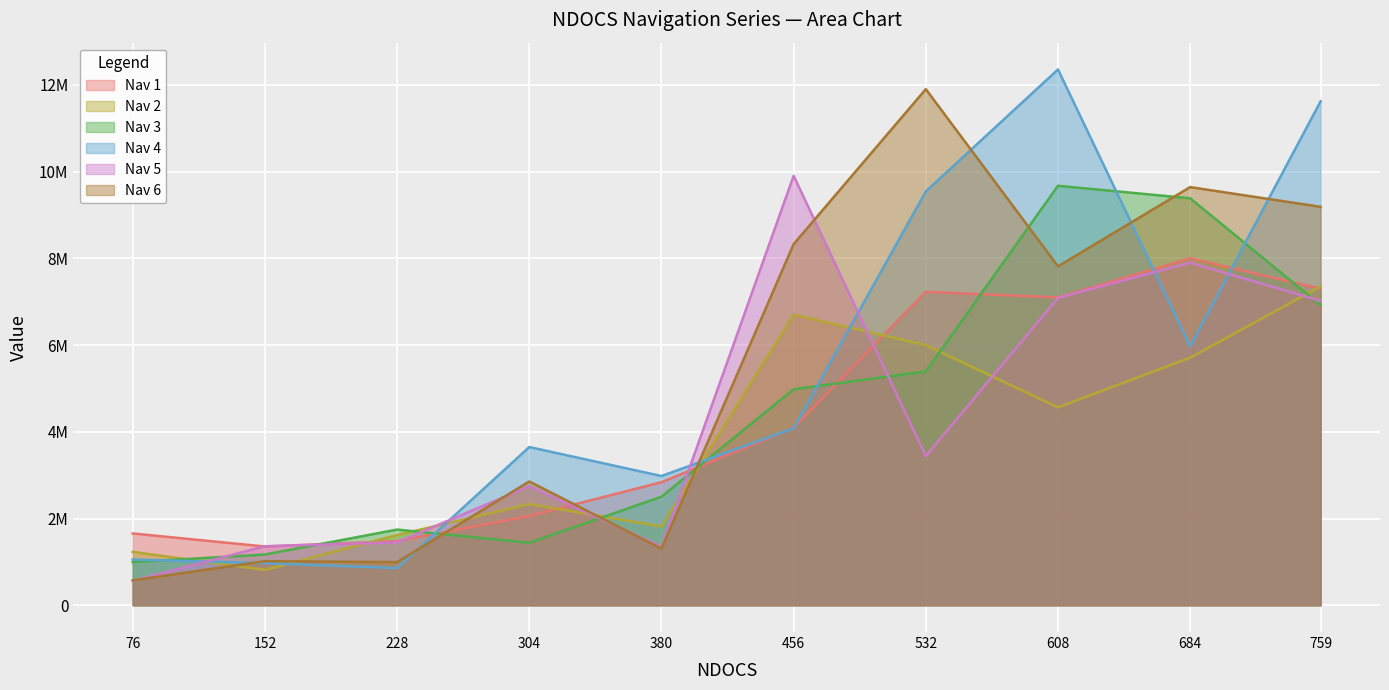

Count the number of data series in this chart.

6